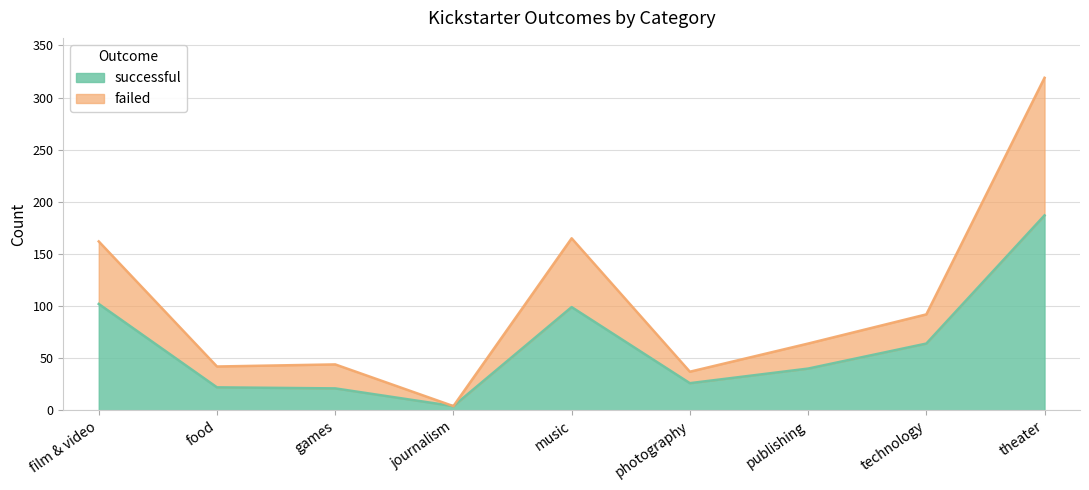

What is the average value of the successful series?

63